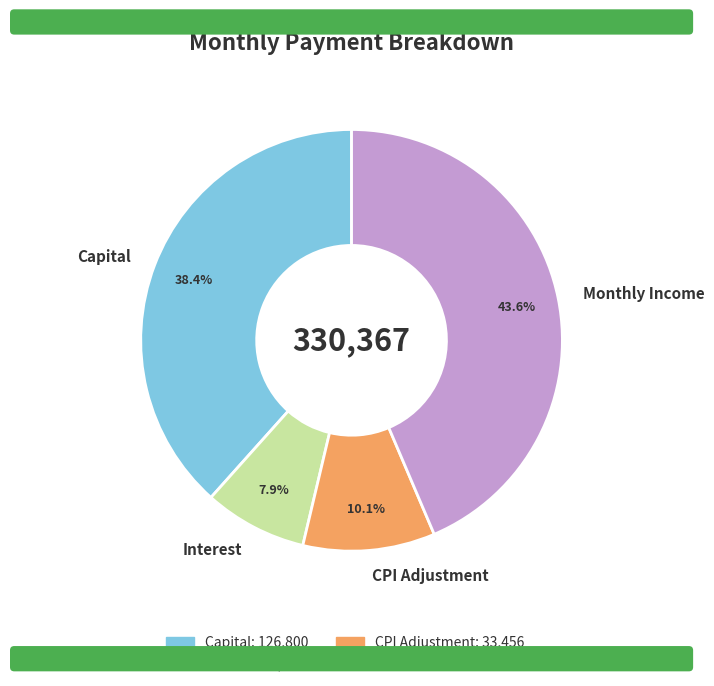

Rank the categories by value from lowest to highest.

Interest, CPI Adjustment, Capital, Monthly Income